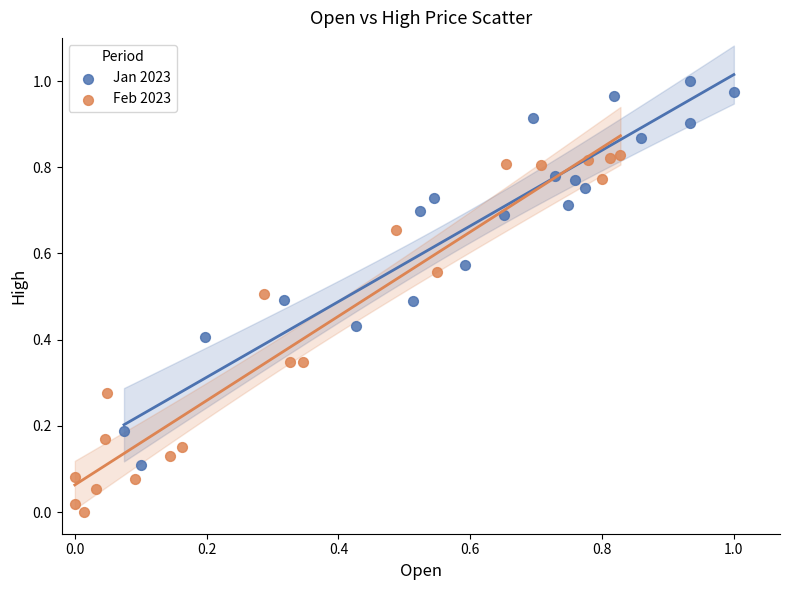

Which series reaches the maximum Y coordinate?

Jan 2023